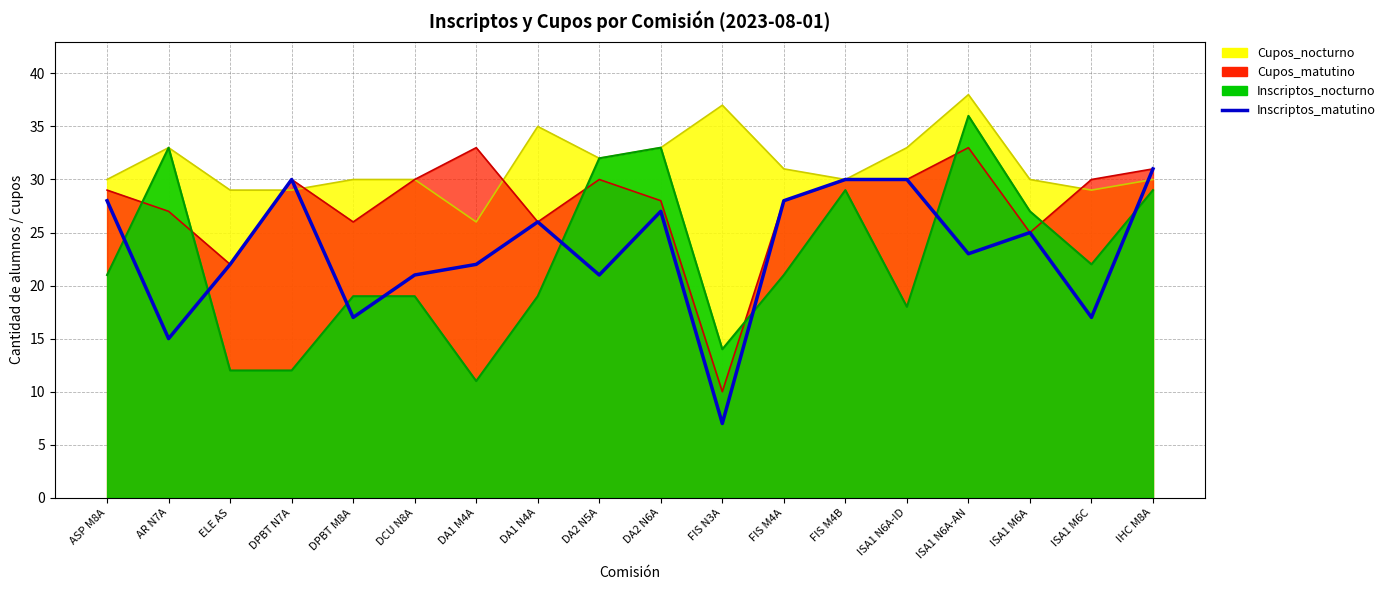

At which label is Inscriptos_matutino closest to 19?

DPBT M8A